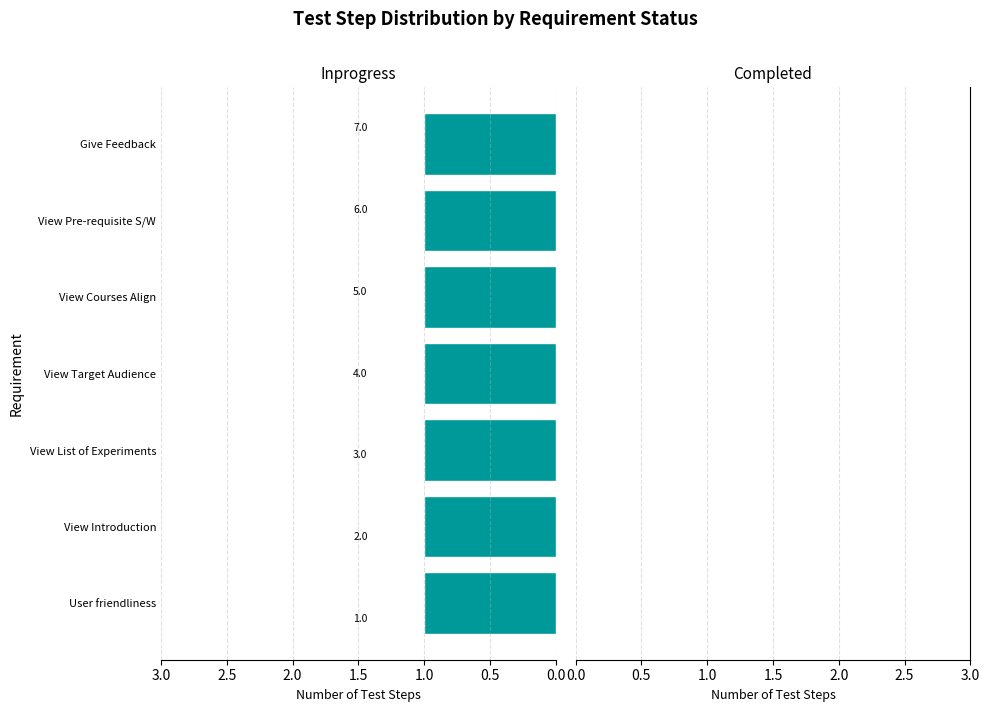

At which label is the value closest to 4?

User should be able to view the Target Audience